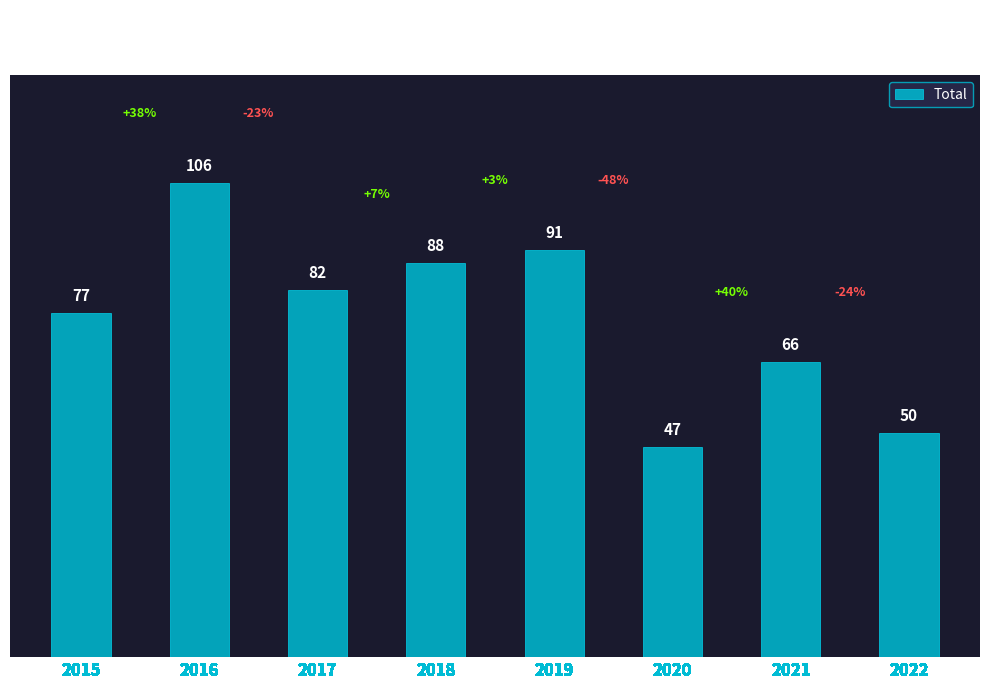

Is it true that the value at 2019 is 22?

False